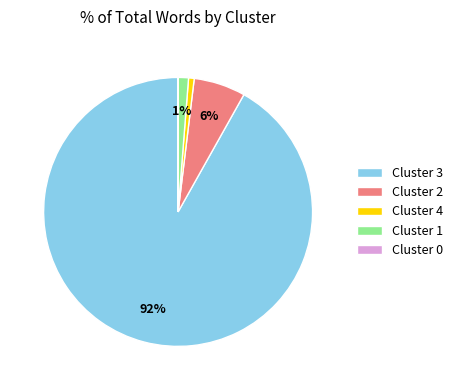

Does Cluster 2 represent more than half of the total?

No